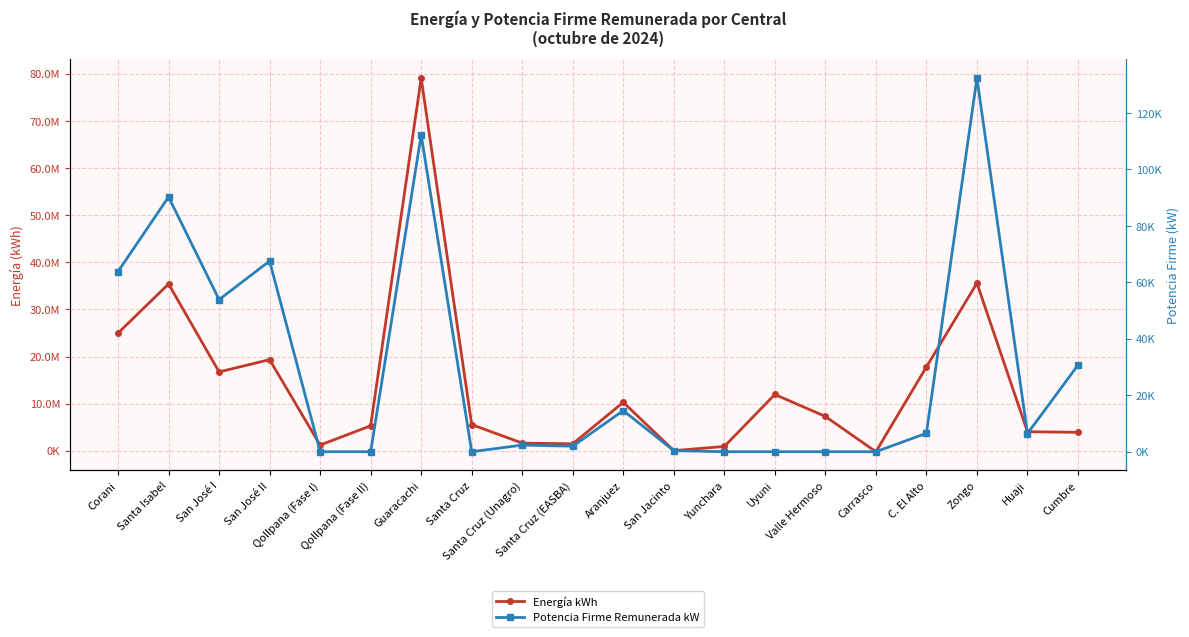

Read the Energía kWh value at San Jacinto.

46846.0